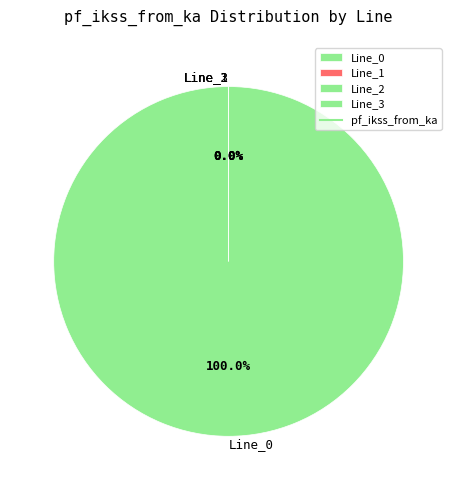

What is the change in value from Line_0 to Line_3?

-1.3